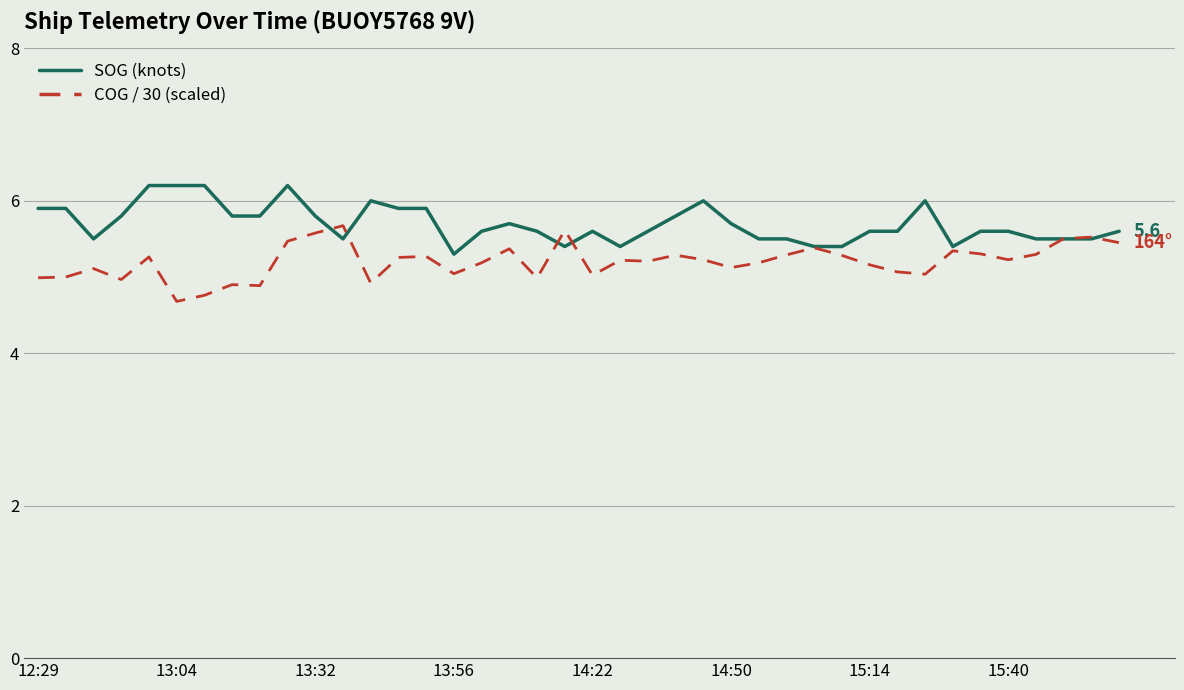

What is the highest value of the SOG (knots) series?

6.2